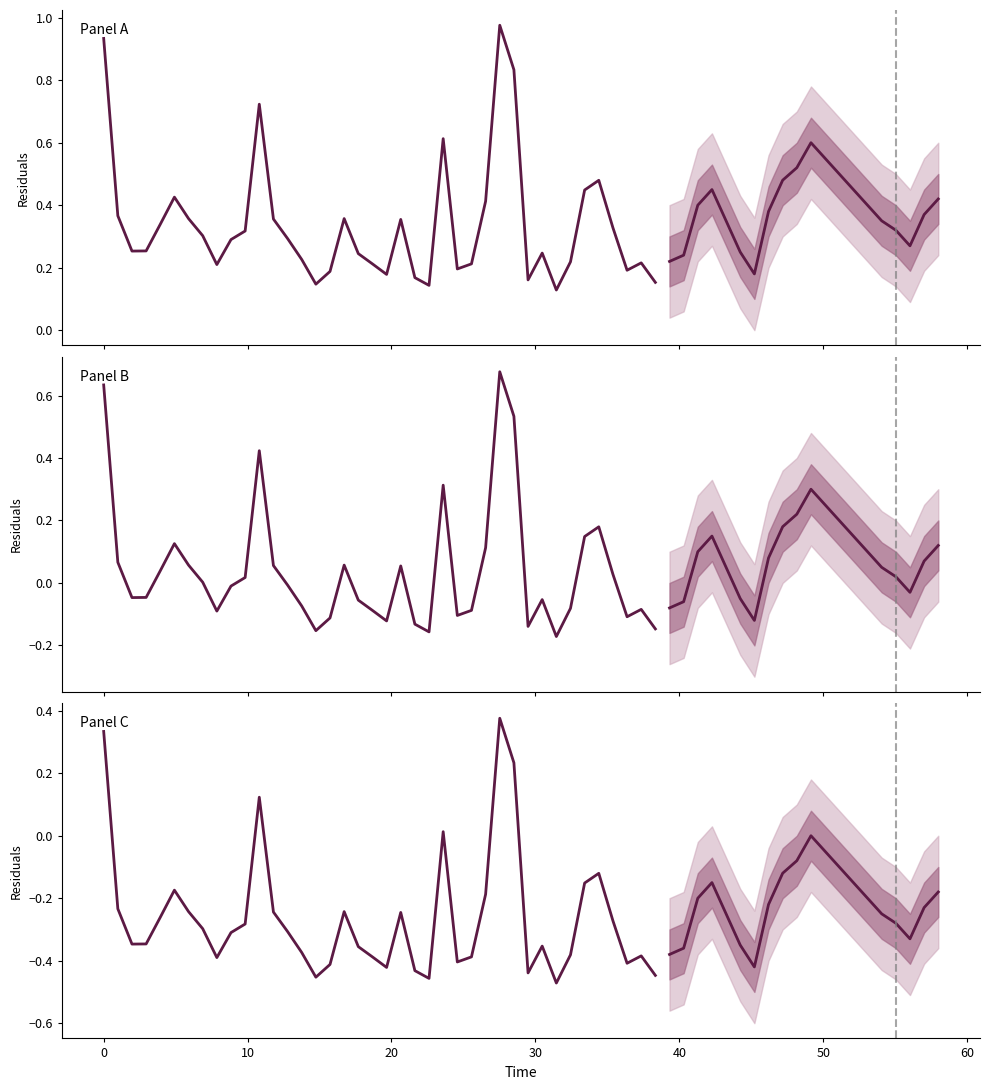

What is the average value?

-0.3